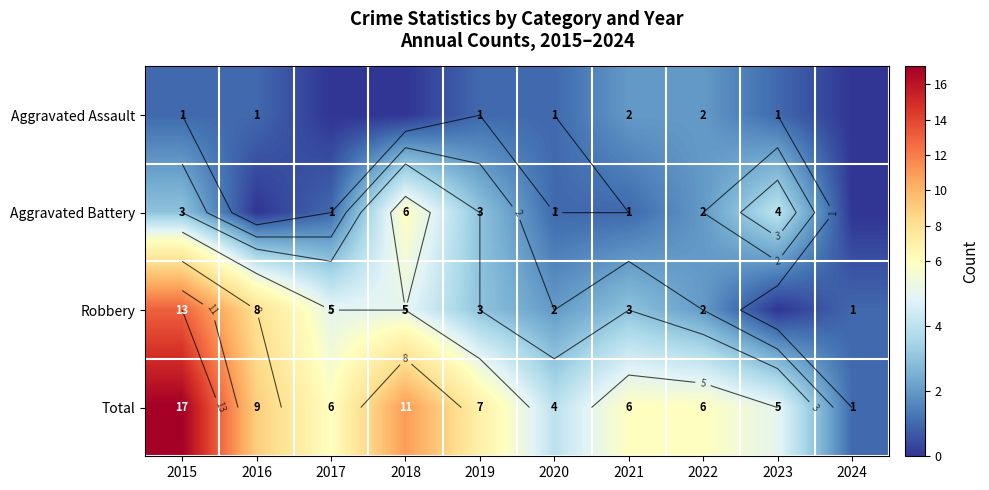

What is the sum of the Robbery values at 2021 and 2022?

5